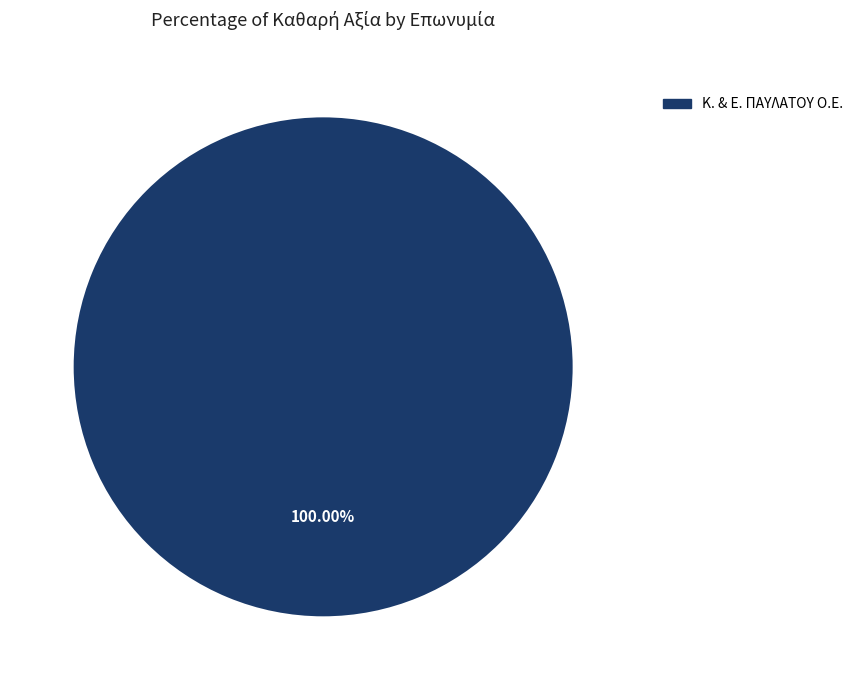

Does any single category account for the majority?

Yes